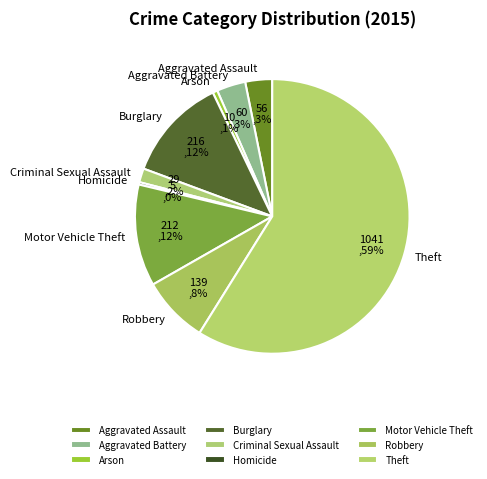

To the nearest percent, what is the difference between the largest and smallest slice percentages?

59%